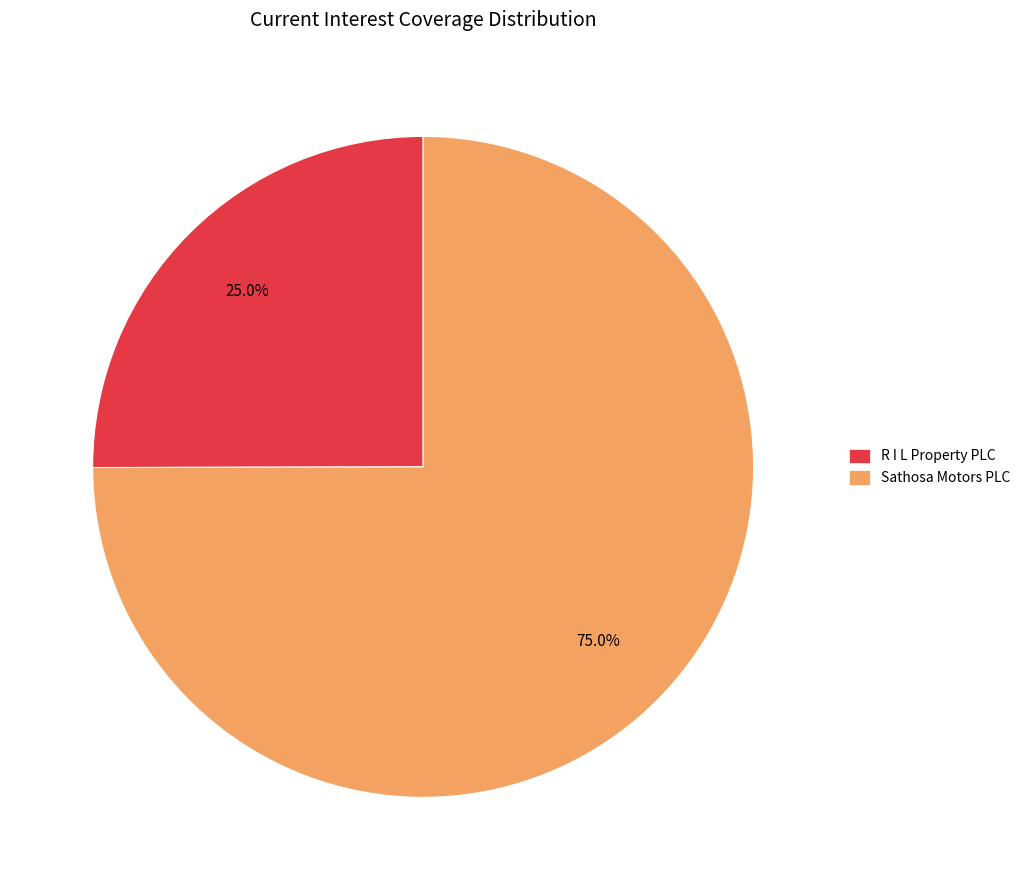

Combined, do R I L Property PLC and Sathosa Motors PLC account for over 50%?

Yes